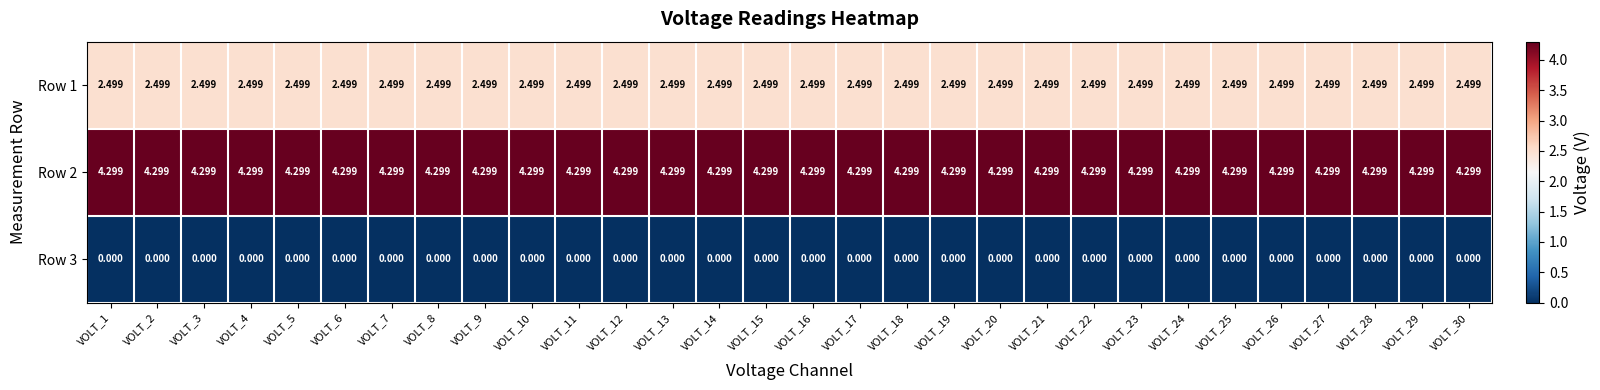

List the series in order of their overall mean, lowest first.

Row 3, Row 1, Row 2